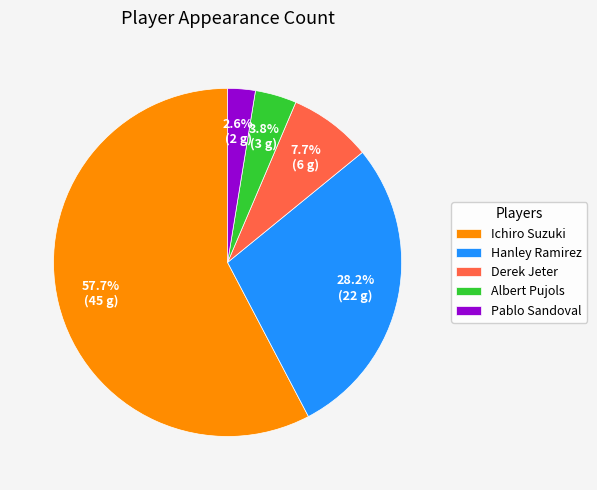

Approximately how many times larger is the value at Albert Pujols compared to Derek Jeter?

0.5